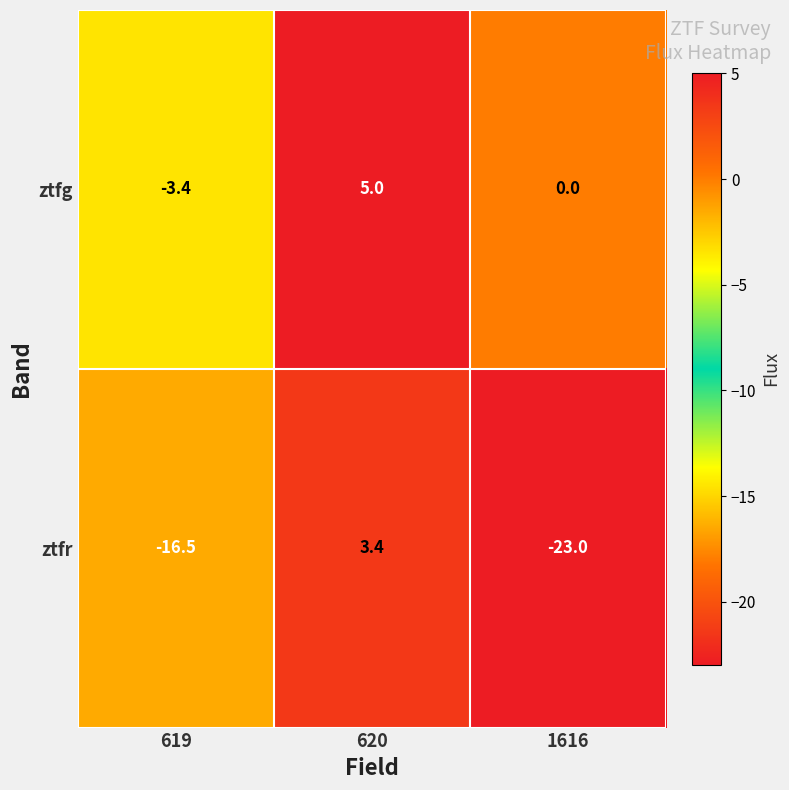

Which series has the largest range (max minus min)?

ztfr